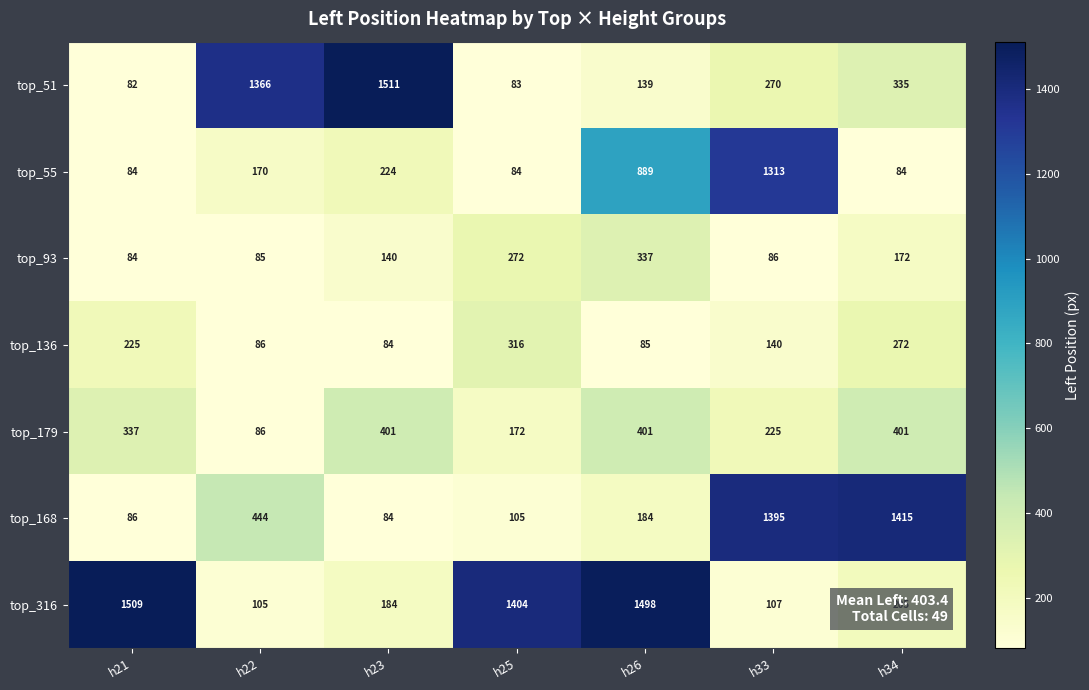

What is the difference between the top_179 values at h25 and h22?

86